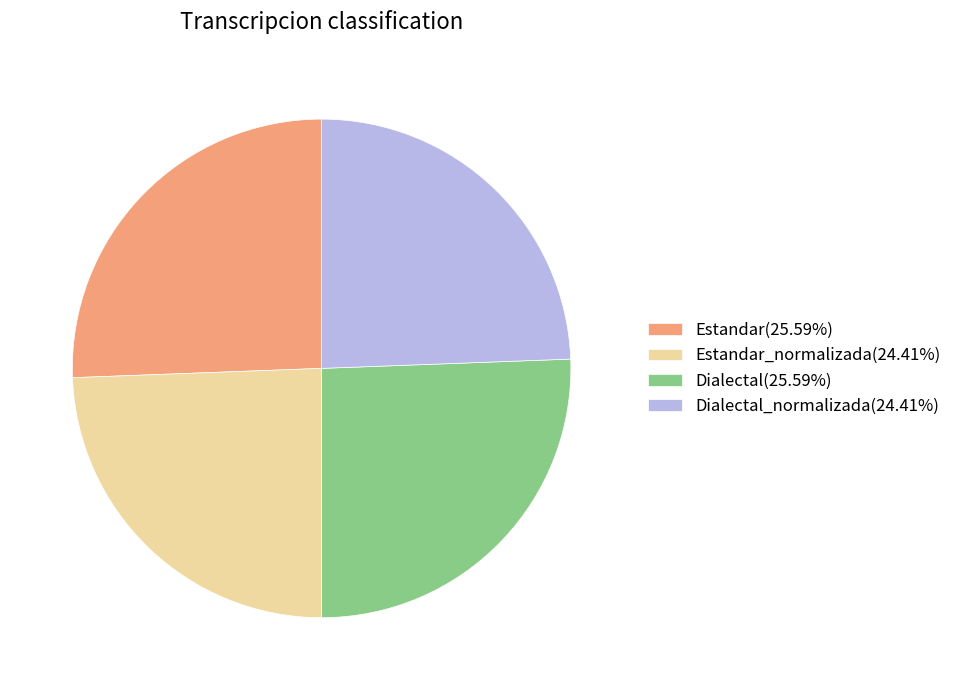

What is the ratio of the value at Dialectal_normalizada(24.41%) to the value at Estandar_normalizada(24.41%)?

1.0